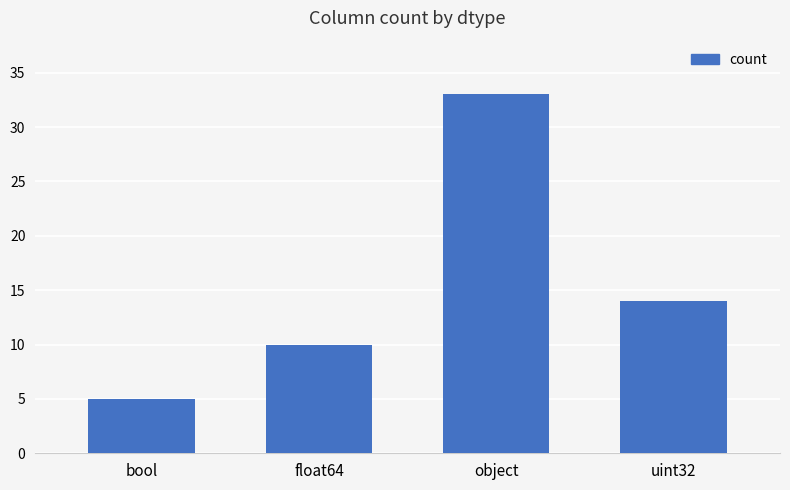

What is the greatest value displayed?

33